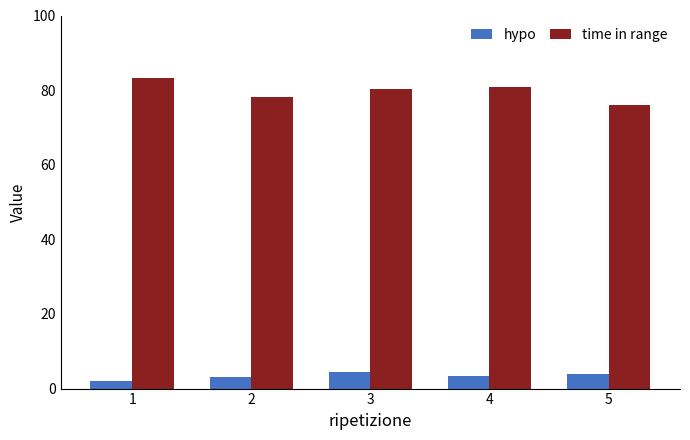

What is the difference between the second highest and minimum values in the time in range series?

4.8